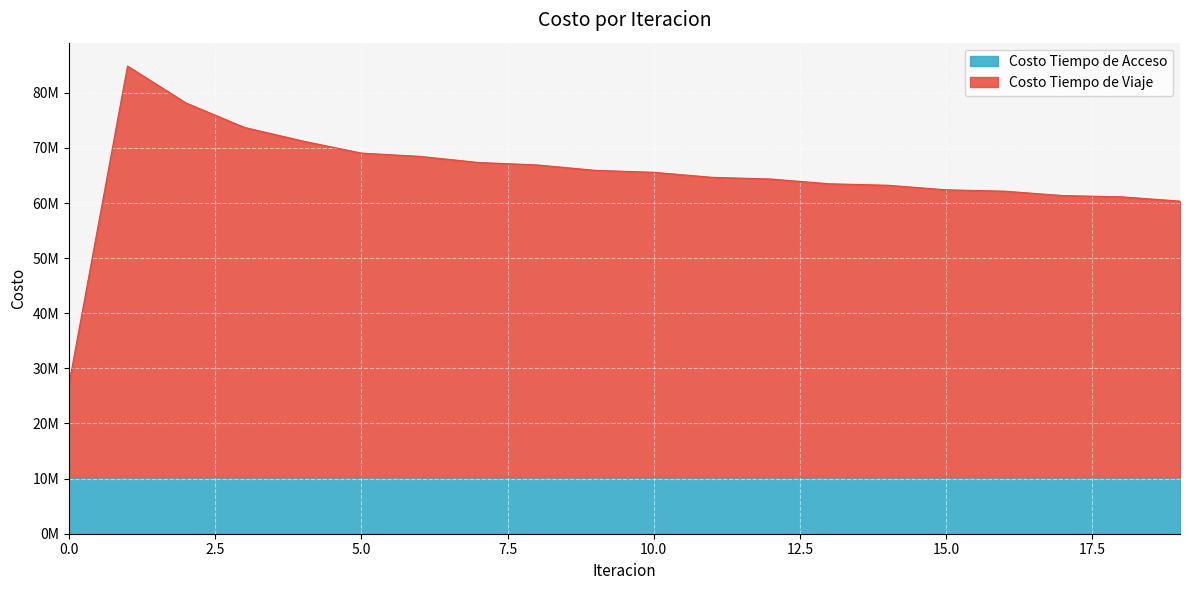

Is it true that the value at 3 is 125356984.4?

False